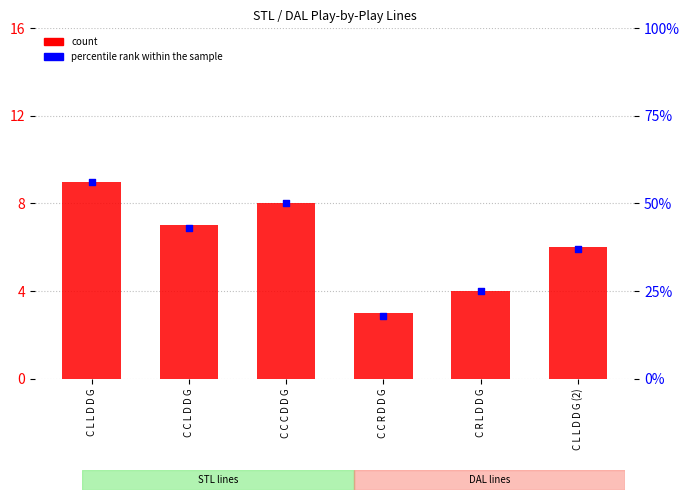

What are all the series names shown in the legend?

count, percentile rank within the sample